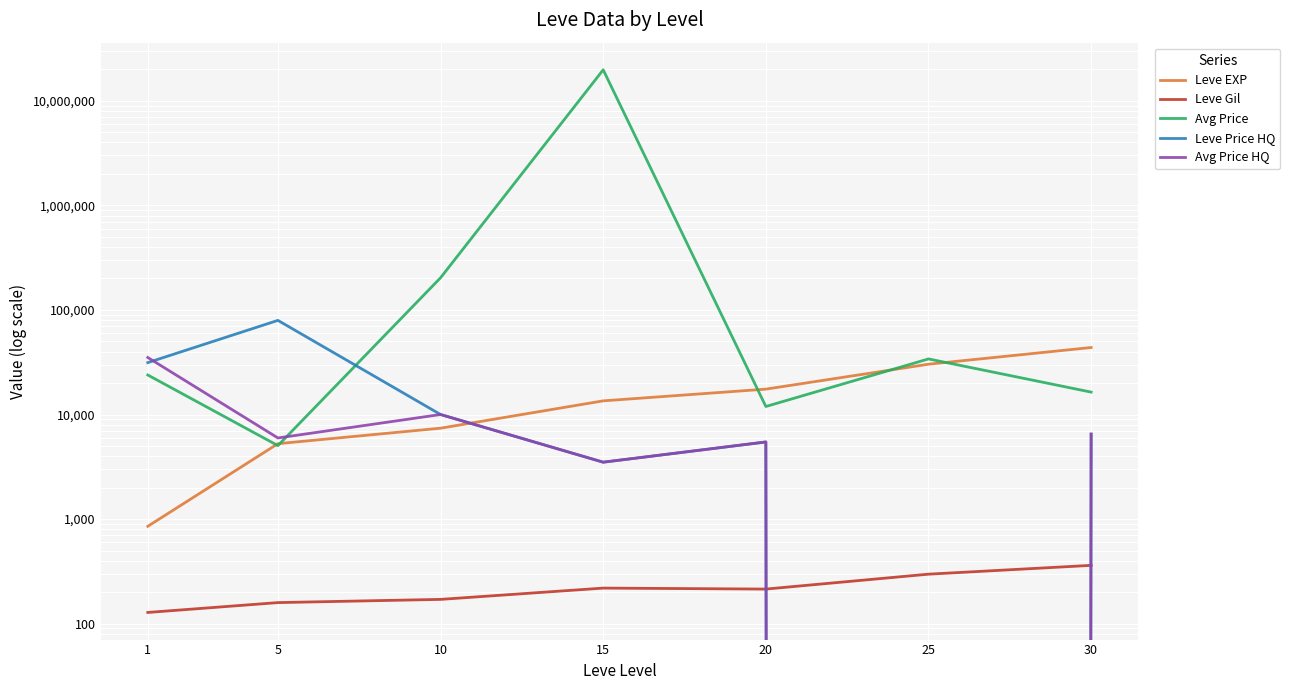

Is the value of Leve Price HQ at 15 greater than the value of Leve EXP at 30?

No